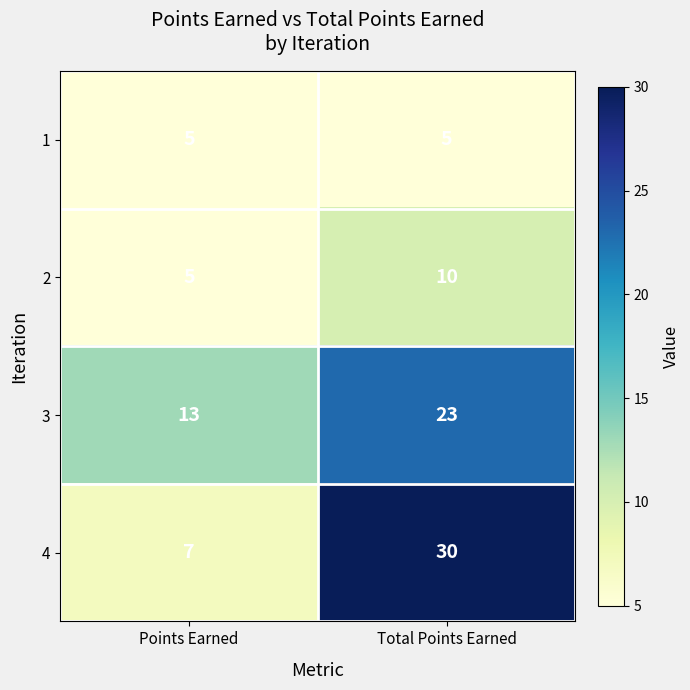

Which series has the largest total across all categories?

4